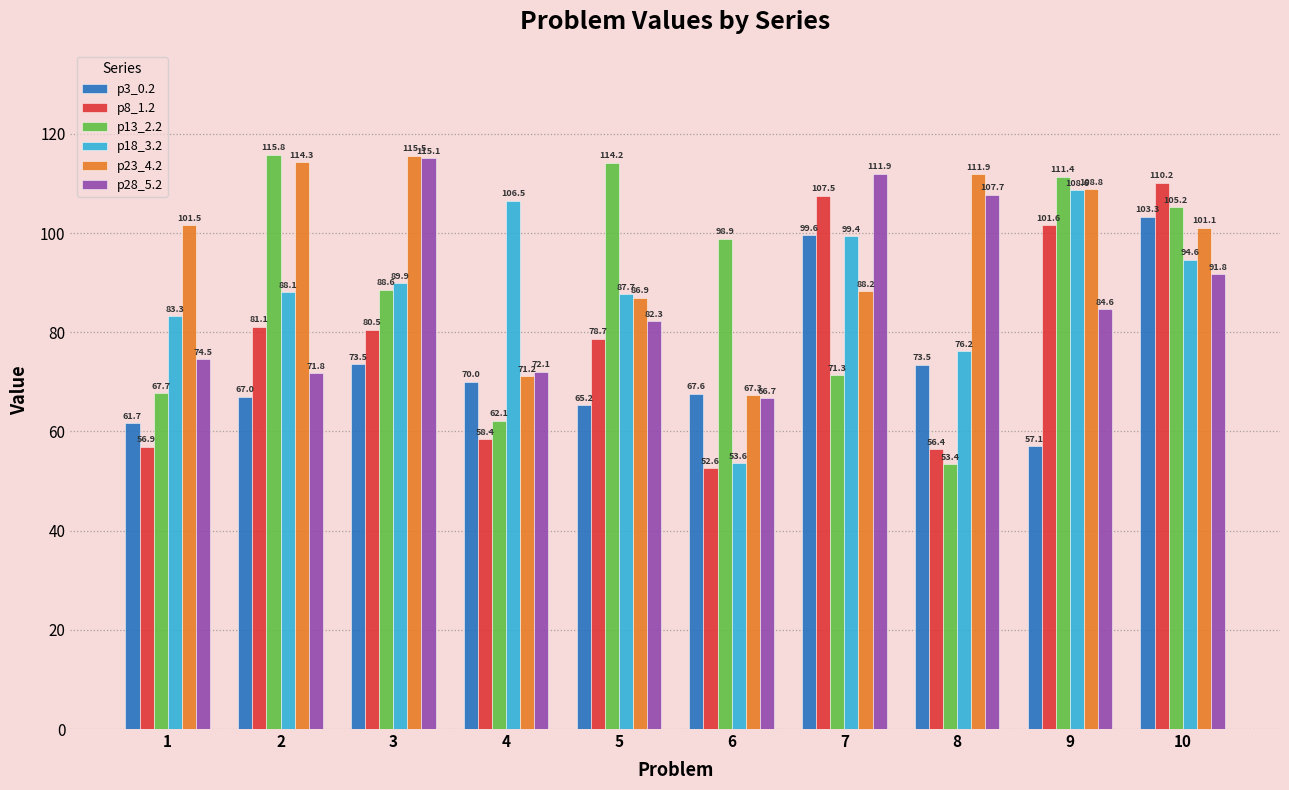

At which label does p28_5.2 reach its minimum?

6